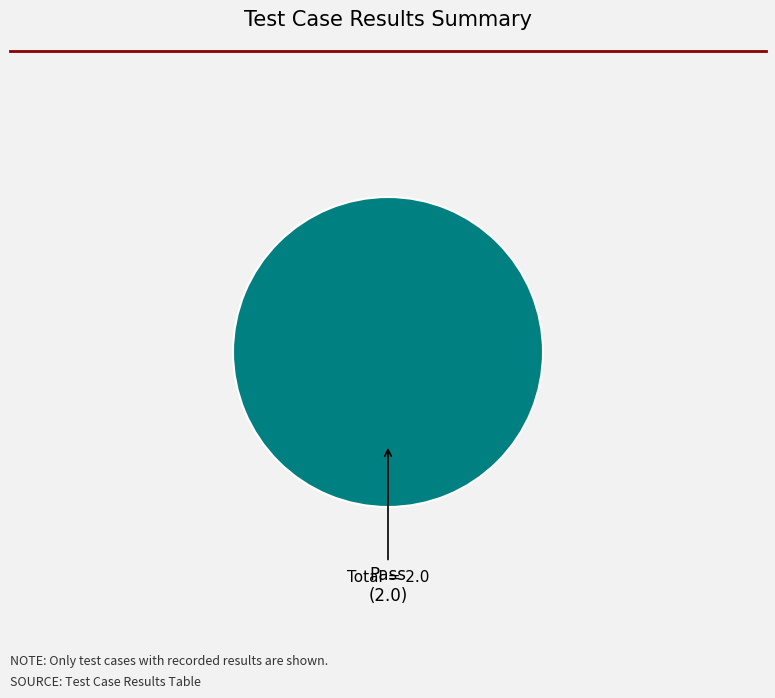

Is there a majority slice in this chart?

Yes